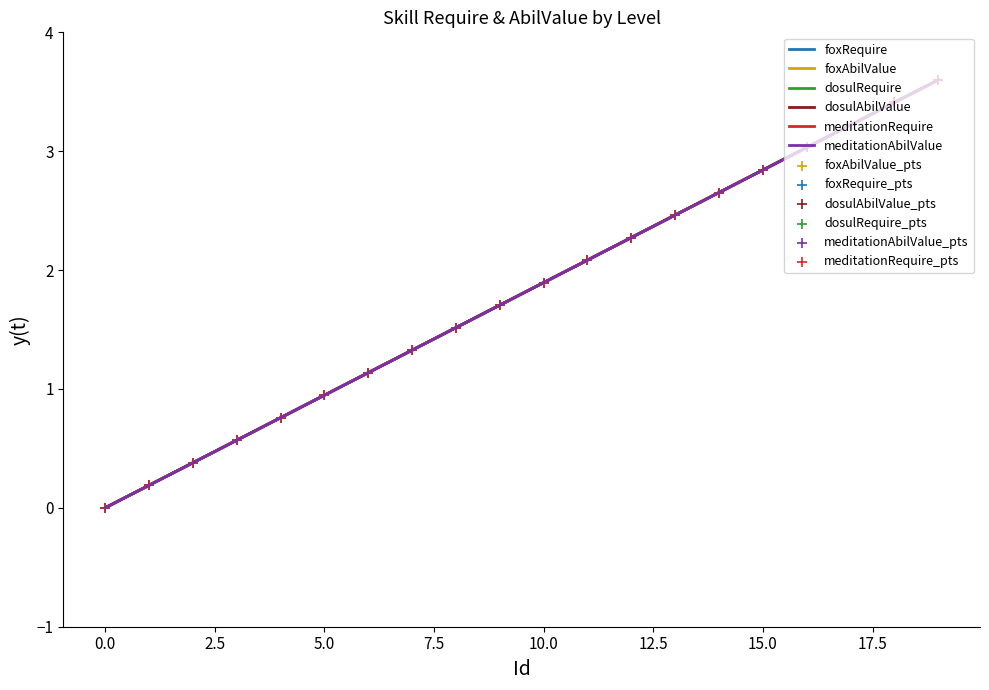

At which category is the sum across all series the highest?

19